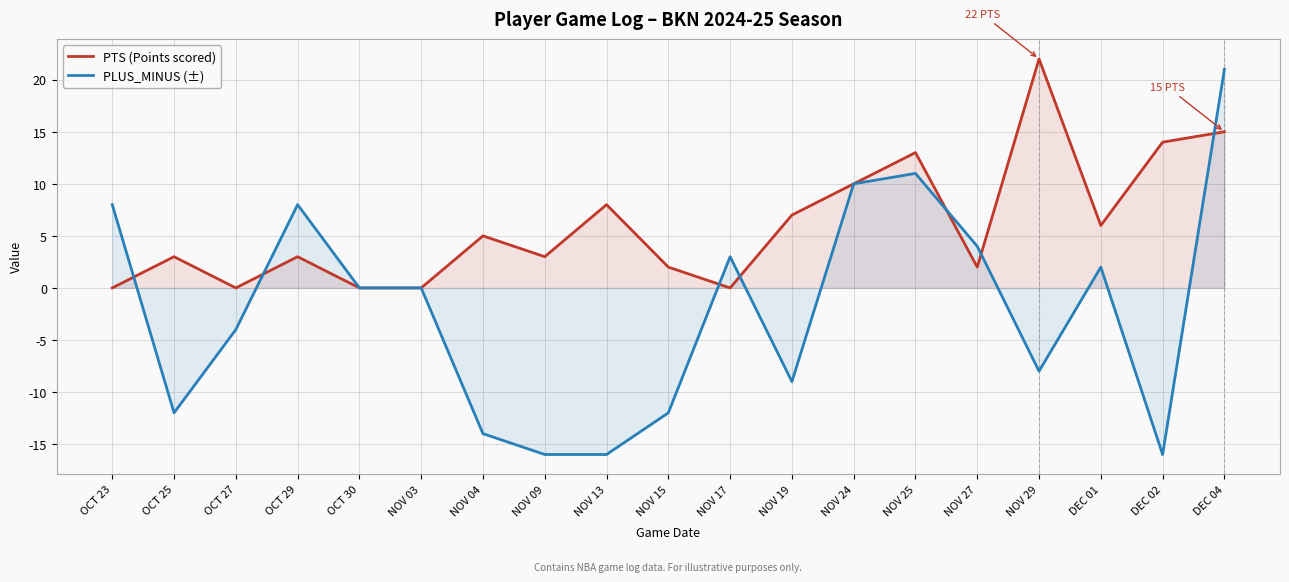

What is the average value of the PLUS_MINUS (±) series?

-2